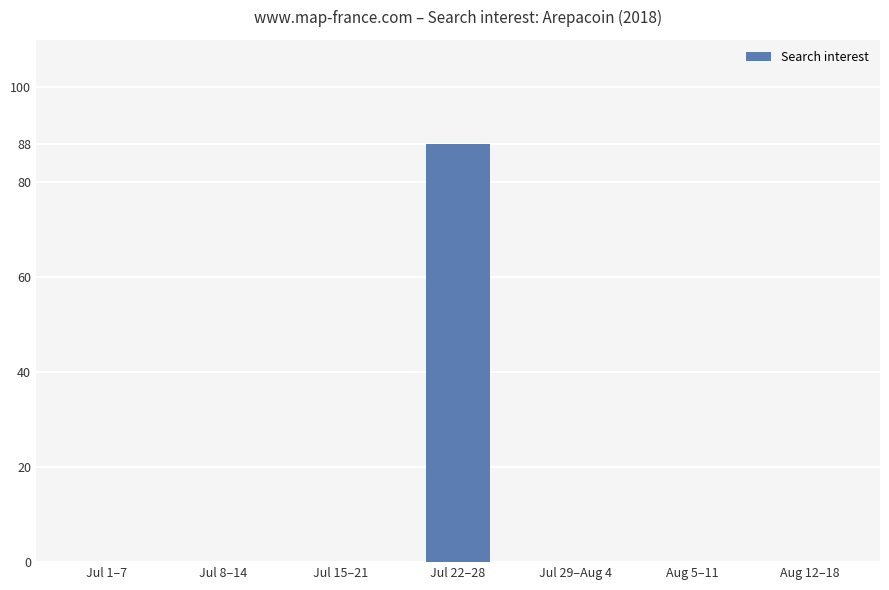

Reading left to right, transcribe all the data shown in this chart.

0	0	0	88	0	0	0